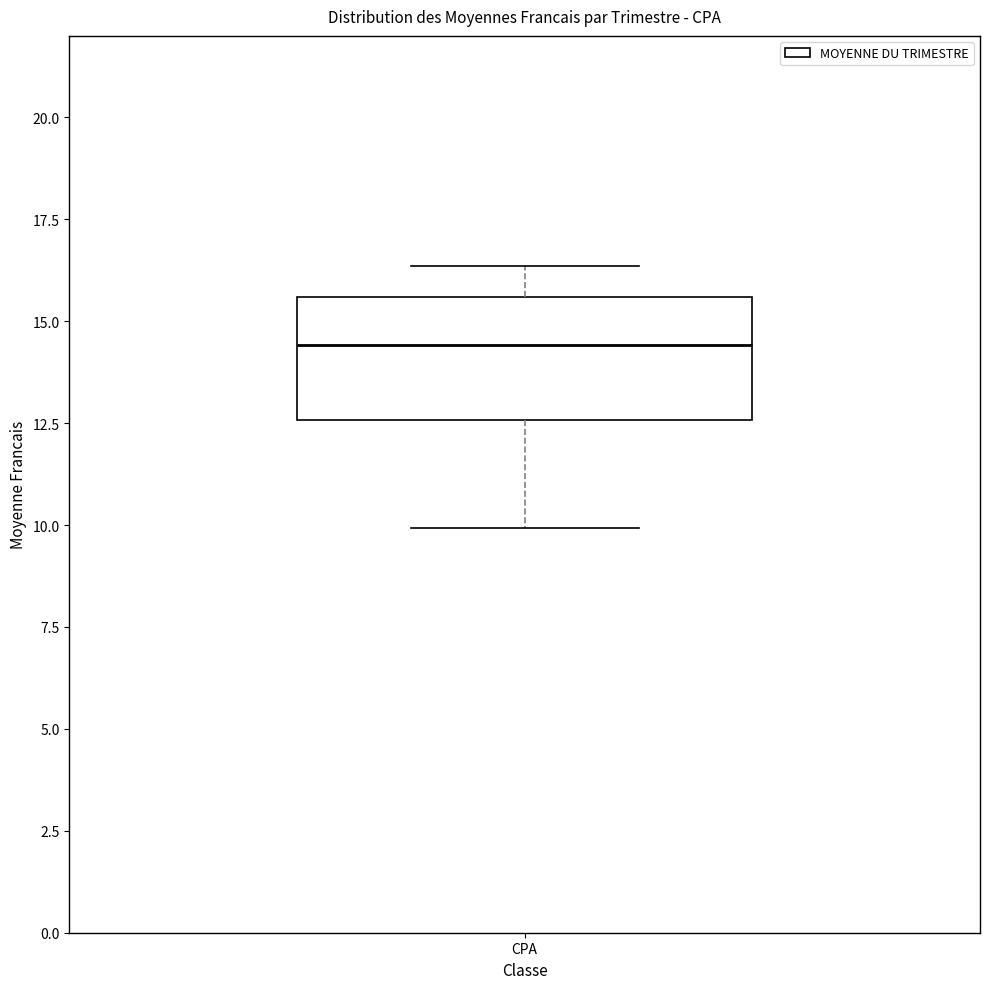

Where is the upper edge of the box for CPA on the y-axis? The values are not printed on the chart, so give them approximately, as read against the axis.

15.5